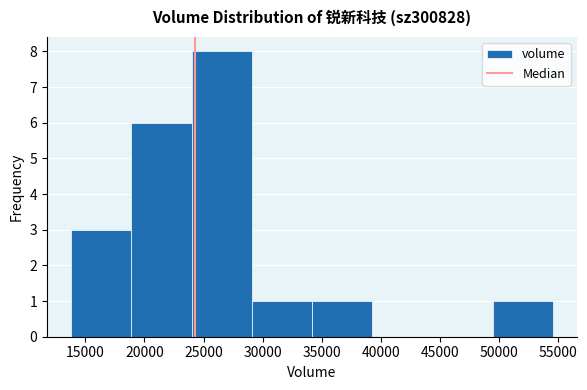

How tall is the bar that spans 14000 to 19000 on the x-axis? Neither the bar edges nor the heights are printed on the chart, so give them approximately, as read against the axes.

3